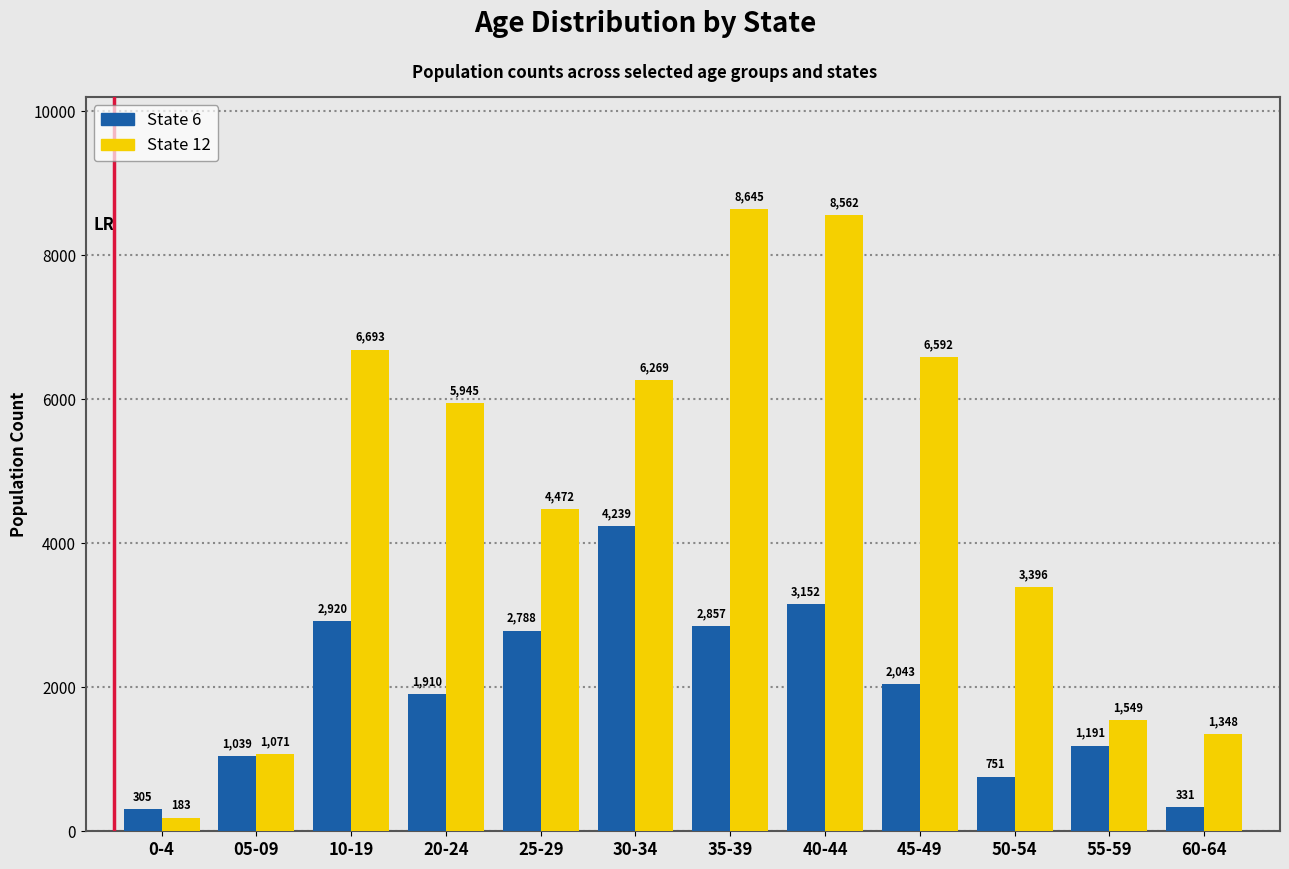

What is the sum of all State 12 values?

54725